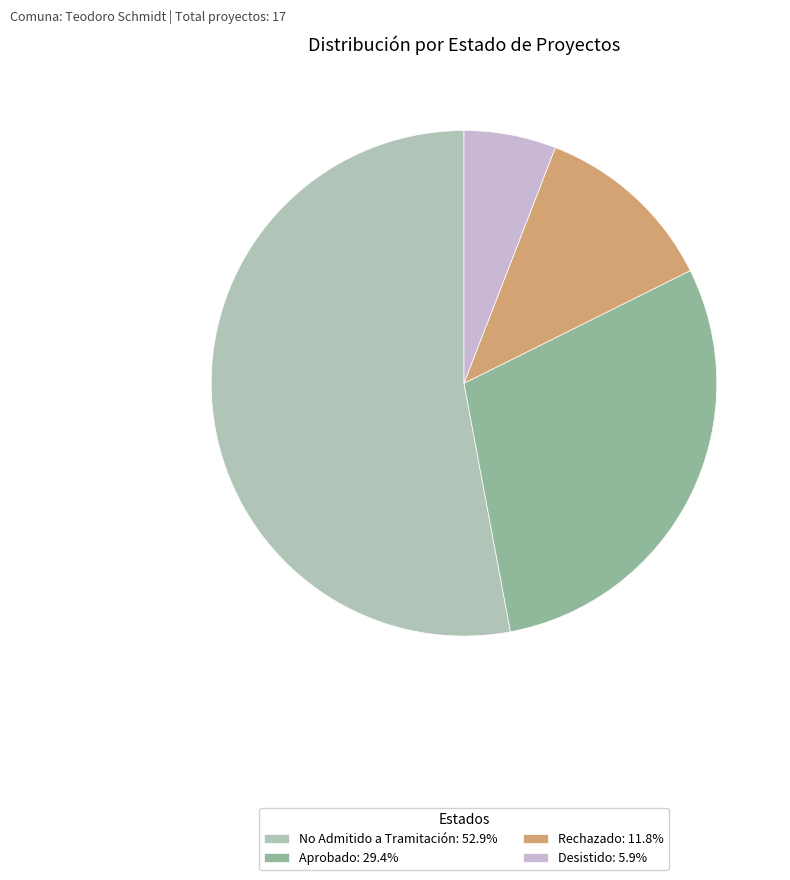

Does any single category account for the majority?

Yes